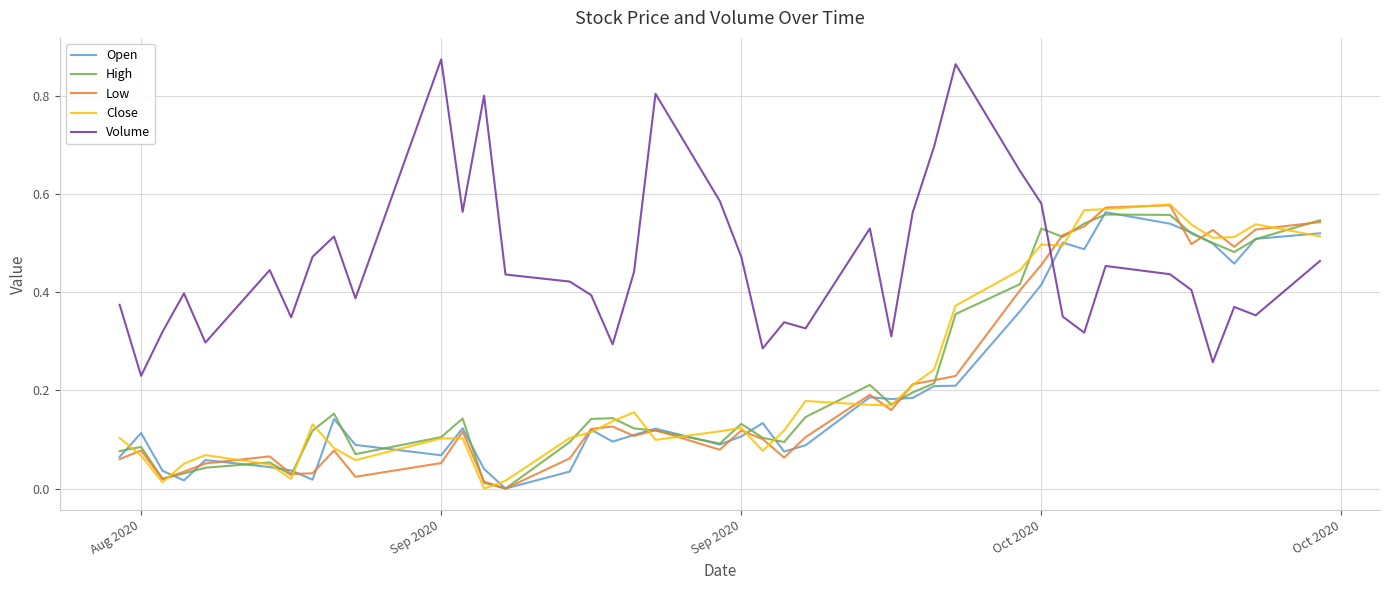

True or false: High and Open intersect in this chart.

True